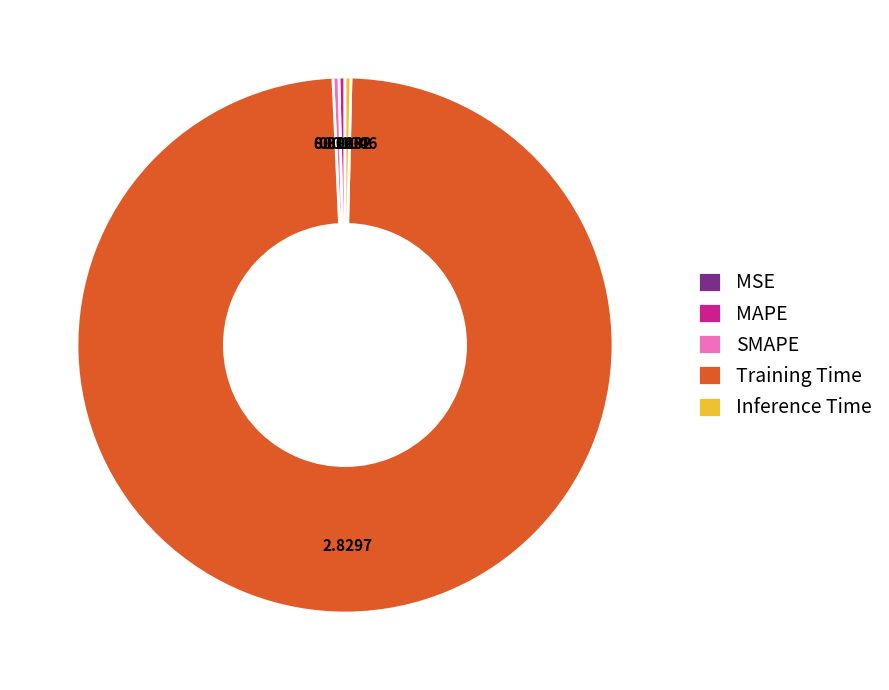

What is the largest slice in the pie chart?

Training Time